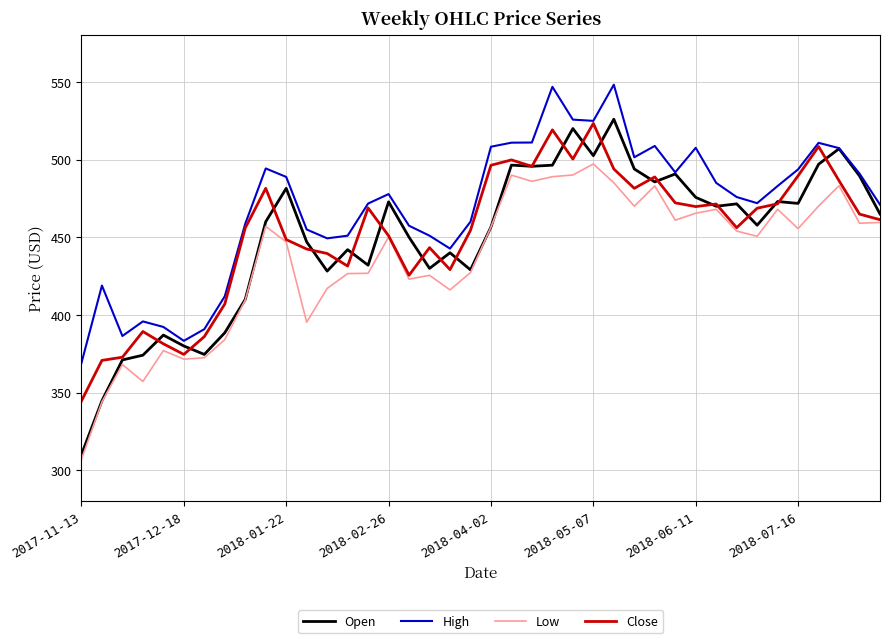

Which series has the largest total across all categories?

High